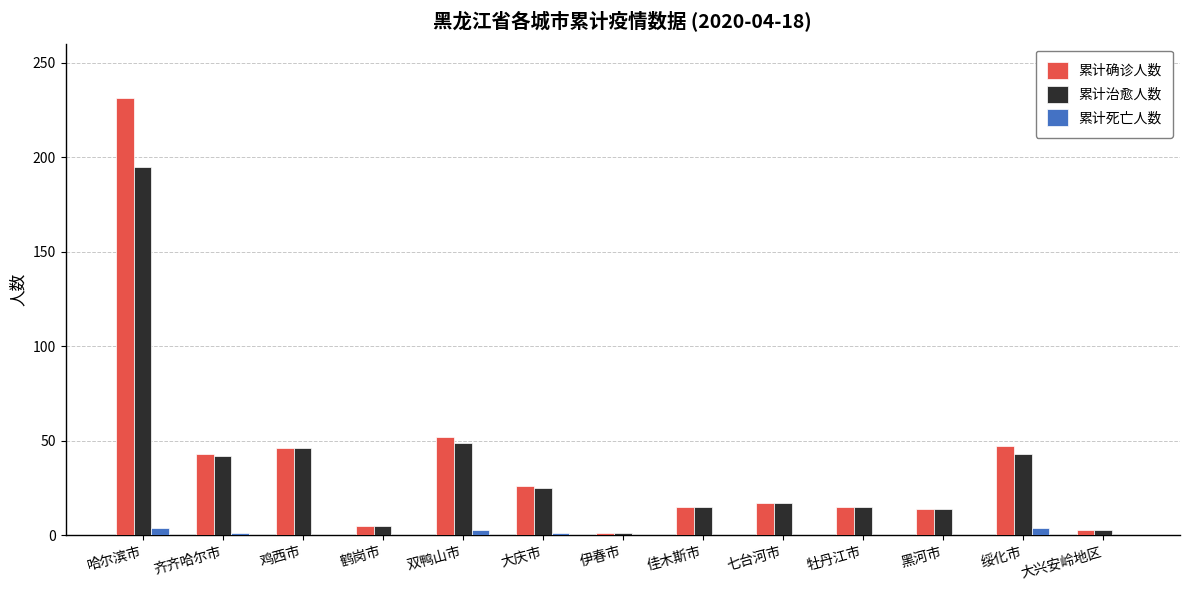

What is the difference between the 累计确诊人数 values at 佳木斯市 and 大兴安岭地区?

12